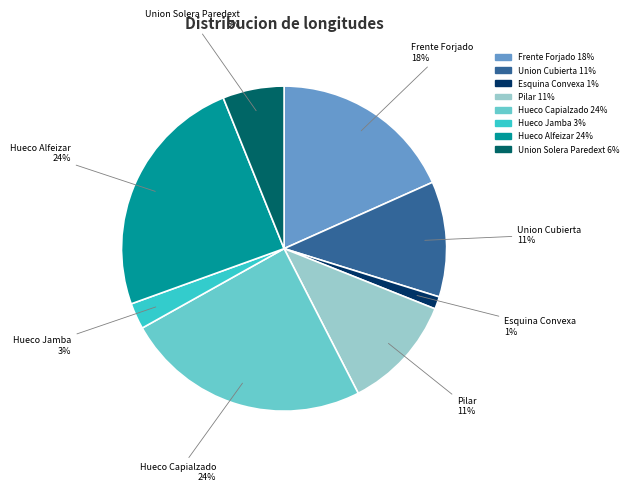

Does any single category account for the majority?

No